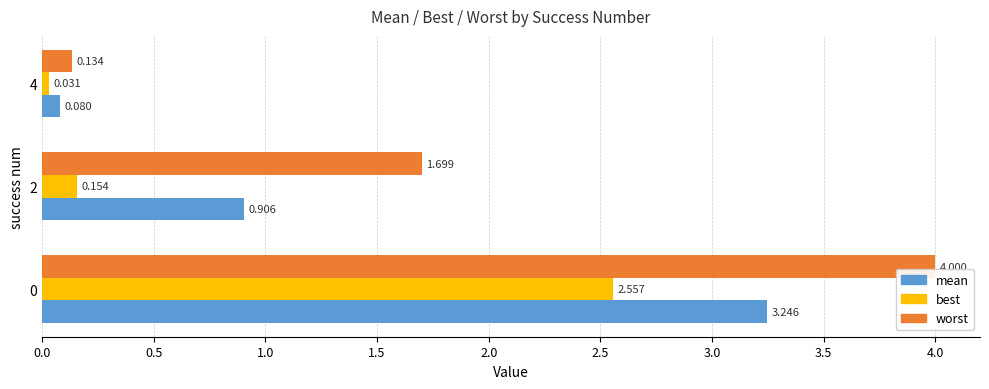

List the series in order of their overall mean, lowest first.

best, mean, worst